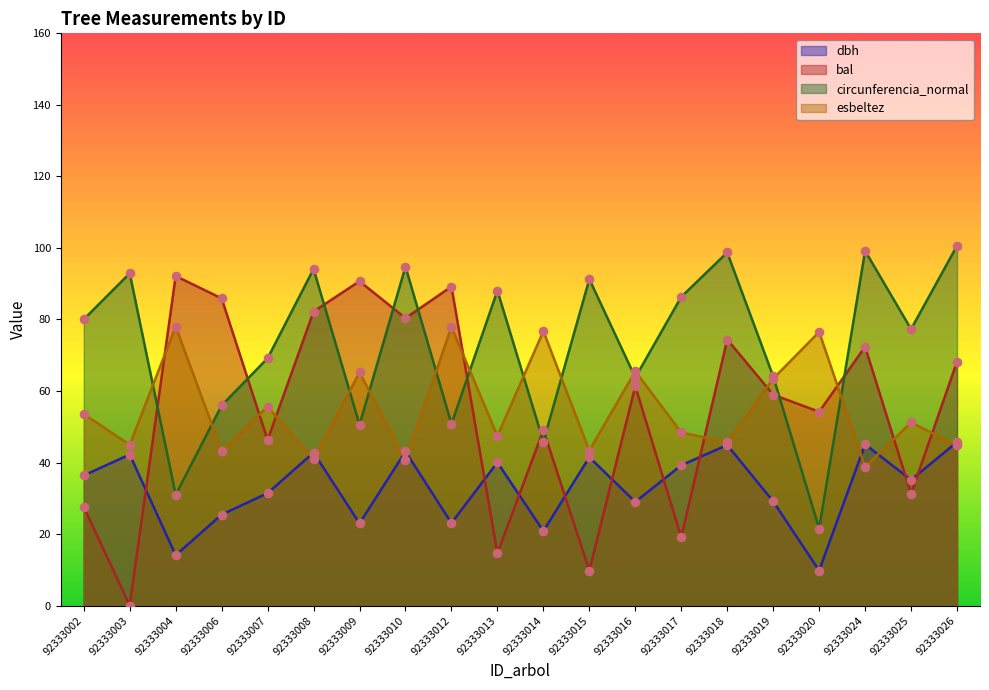

Is the value of circunferencia_normal at 92333019 greater than the value of bal at 92333025?

Yes